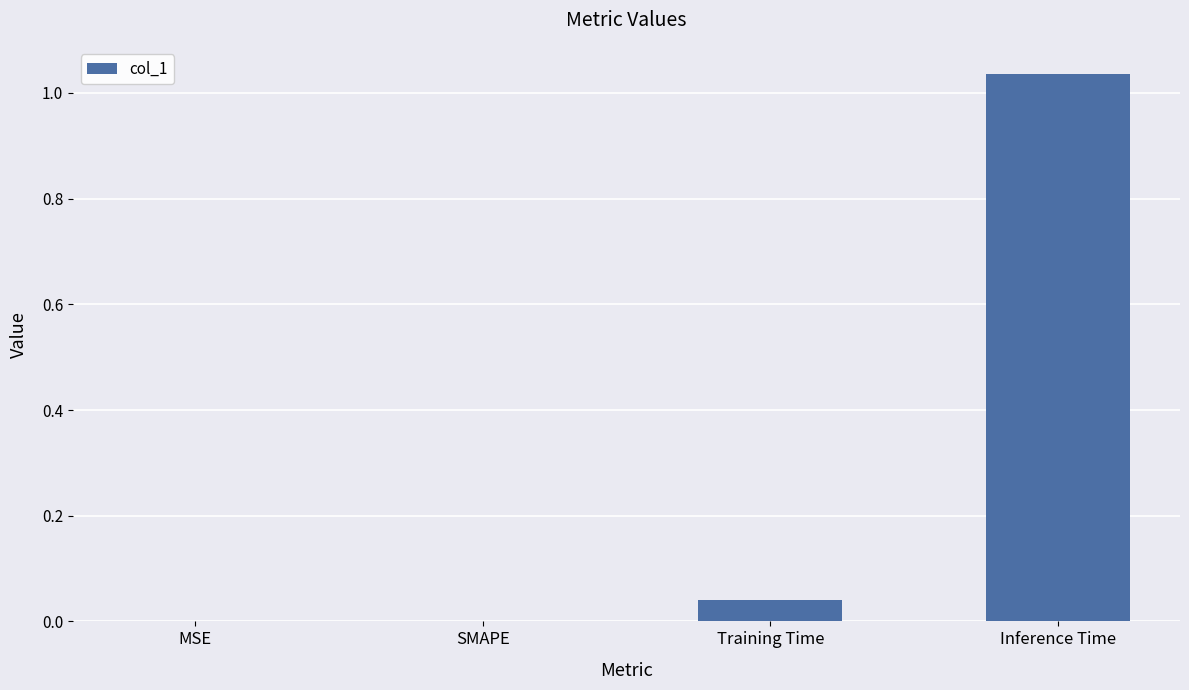

The chart shows a value of 0.0 at Training Time. True or false?

True